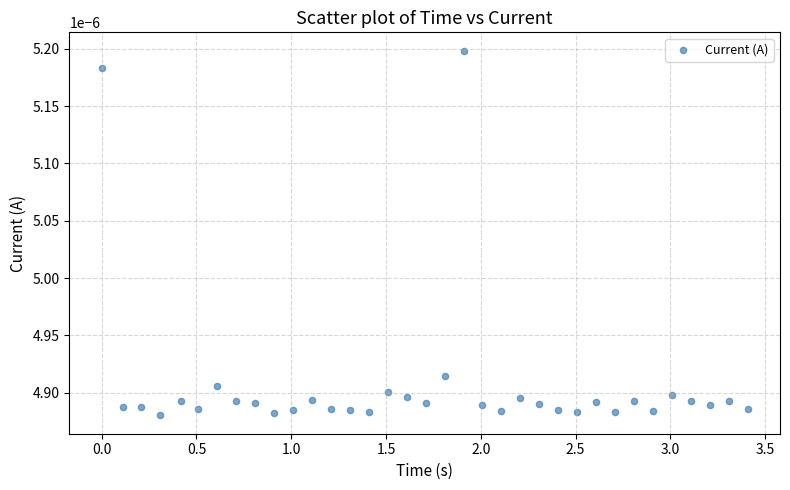

What is the range of X values (max minus min)?

3.4